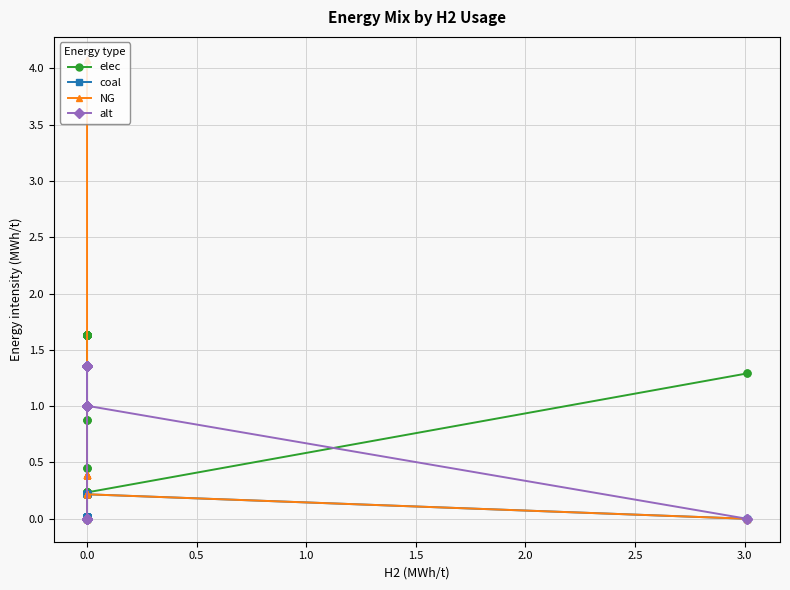

True or false: elec has a value of 0.8 at 0.0.

False